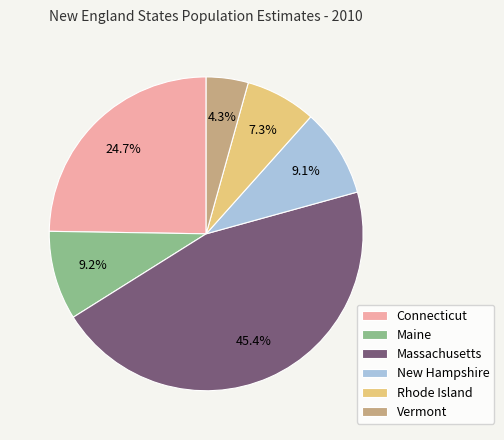

To the nearest percent, what portion does Maine represent?

9%